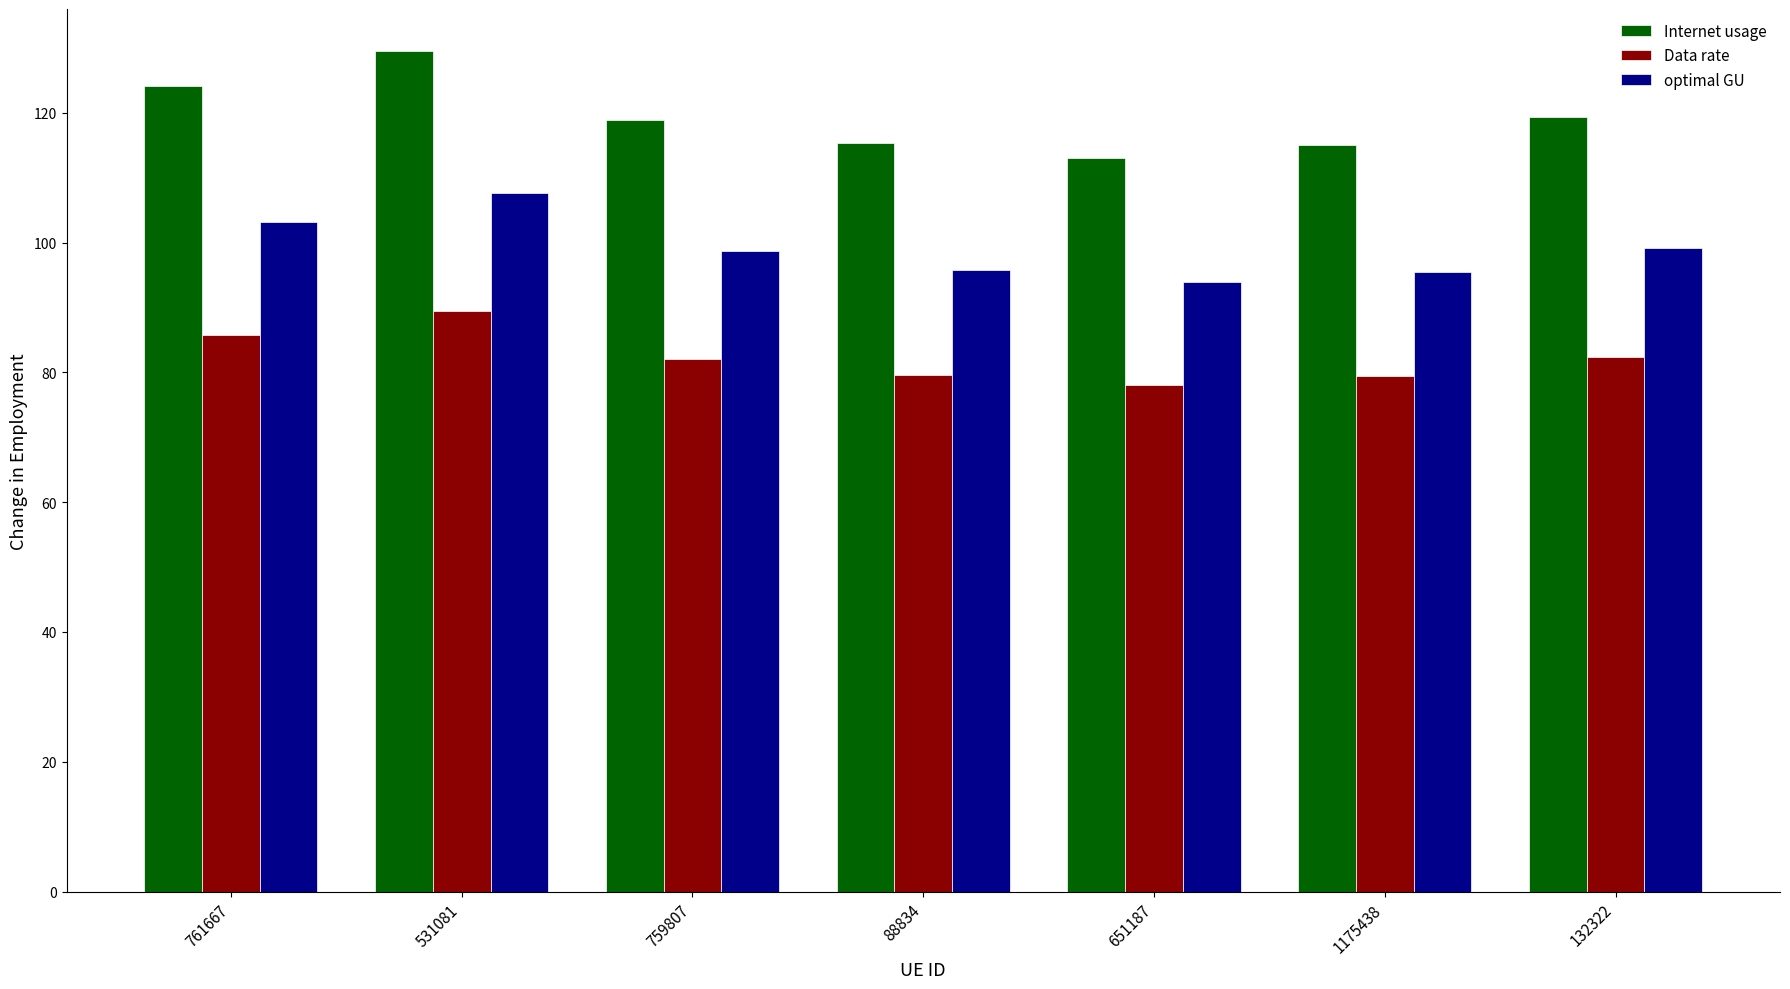

Which series changed the most between 531081 and 88834?

Internet usage